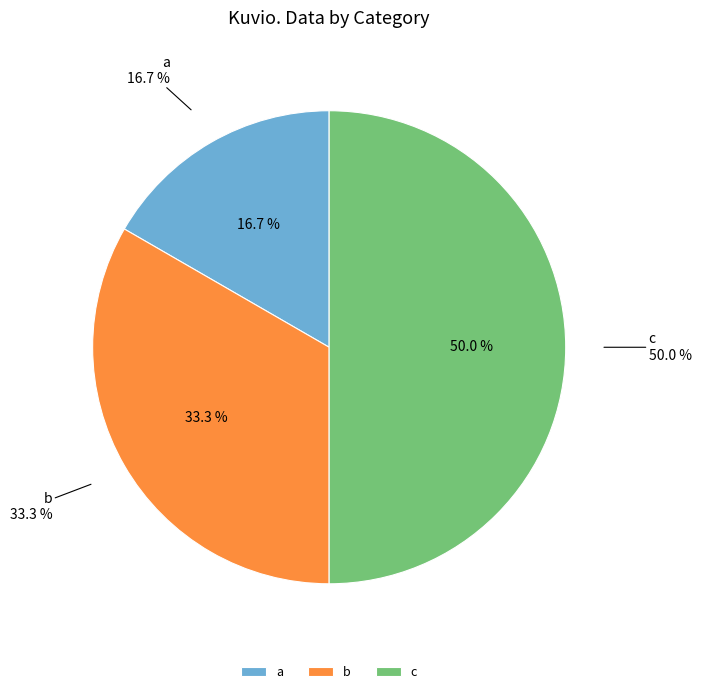

Between b and c, which is larger?

c